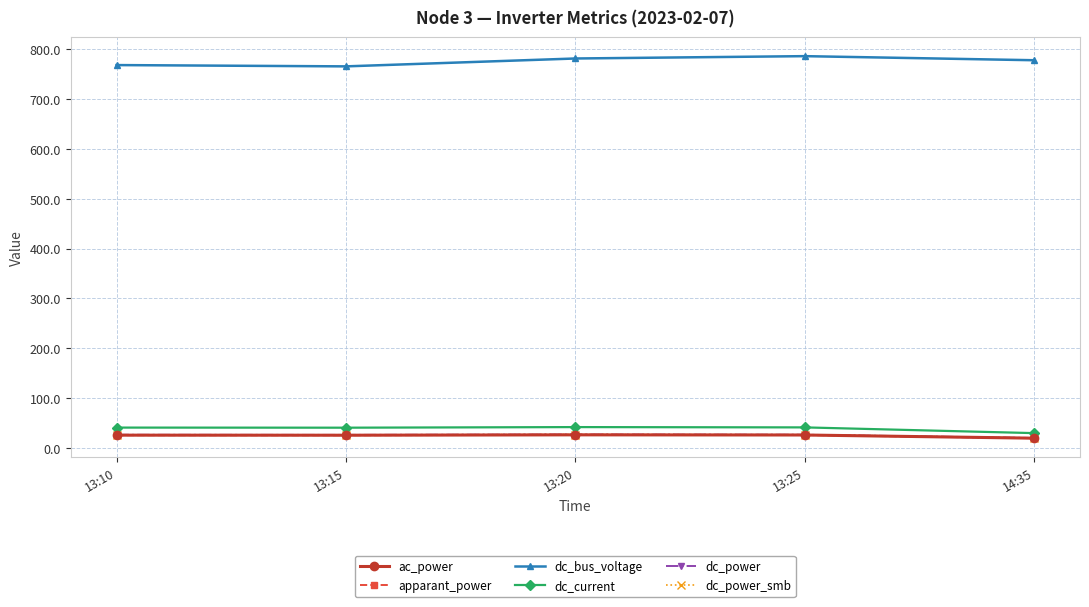

At which category is the sum across all series the highest?

13:25